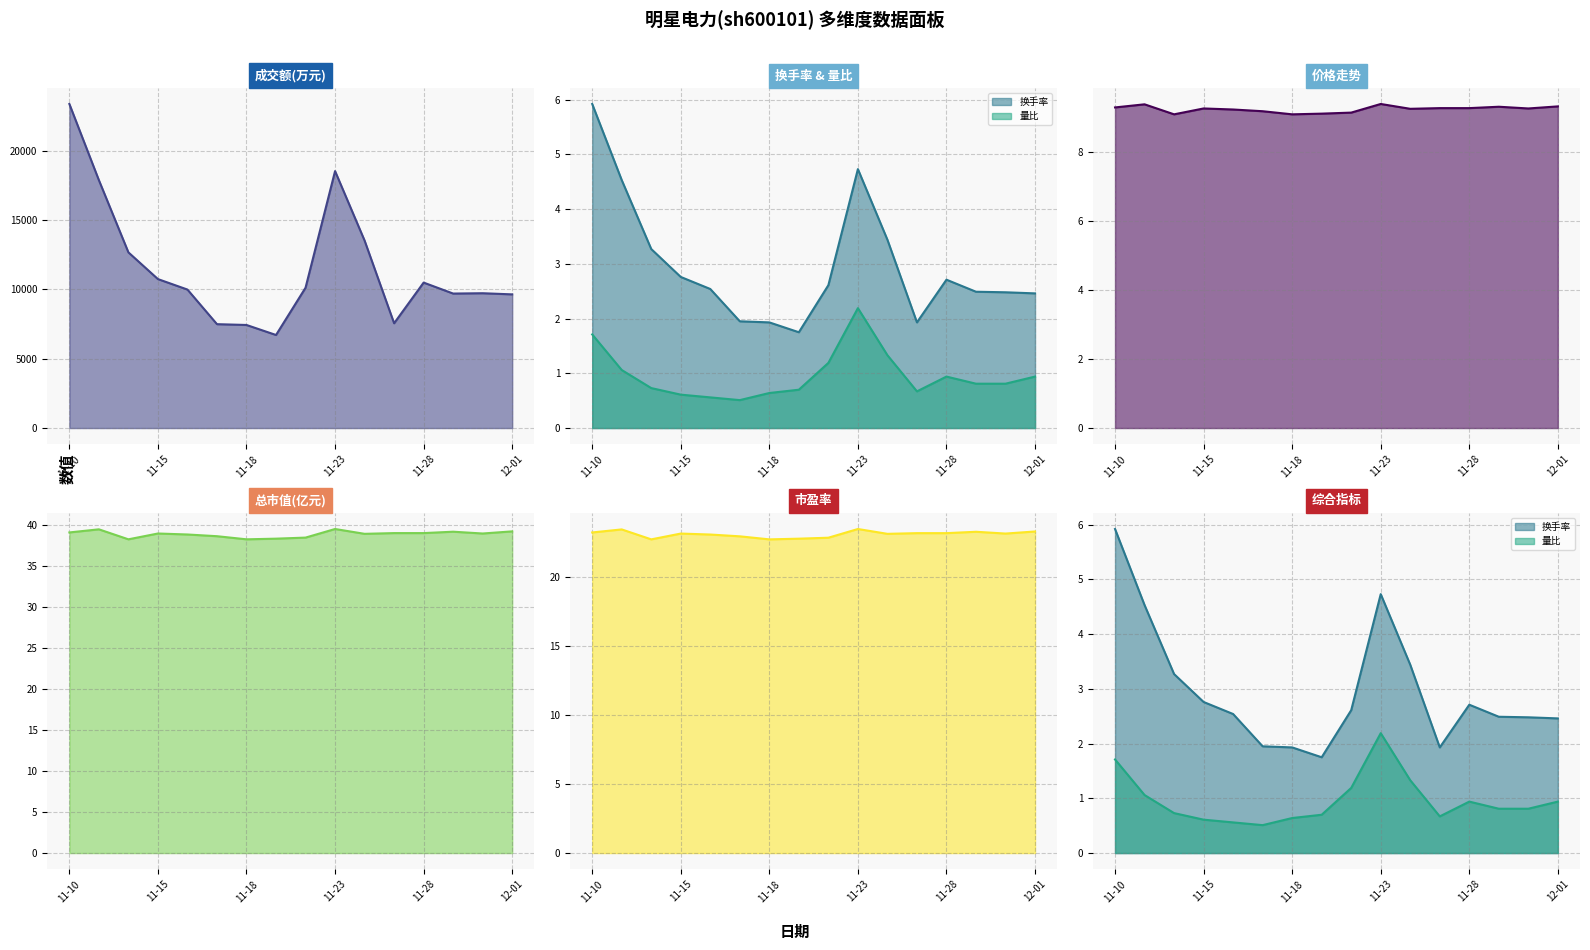

At which category is the sum across all series the highest?

11-10